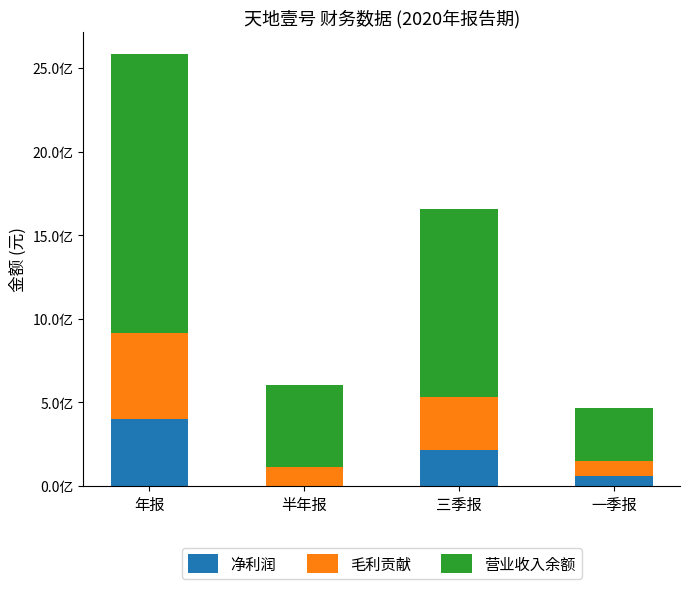

What are all the series names shown in the legend?

净利润, 毛利贡献, 营业收入余额